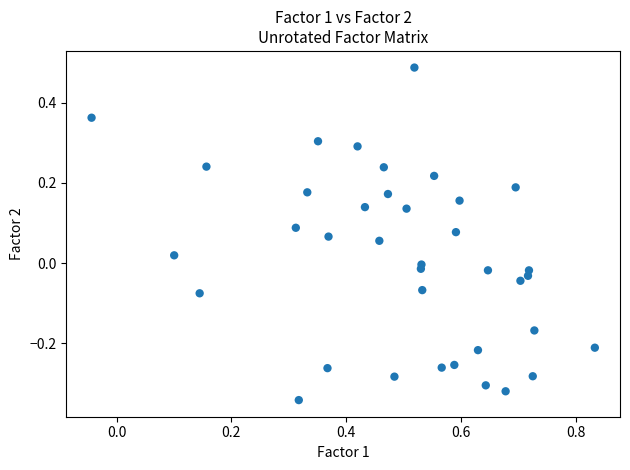

What is the range of X values (max minus min)?

0.9